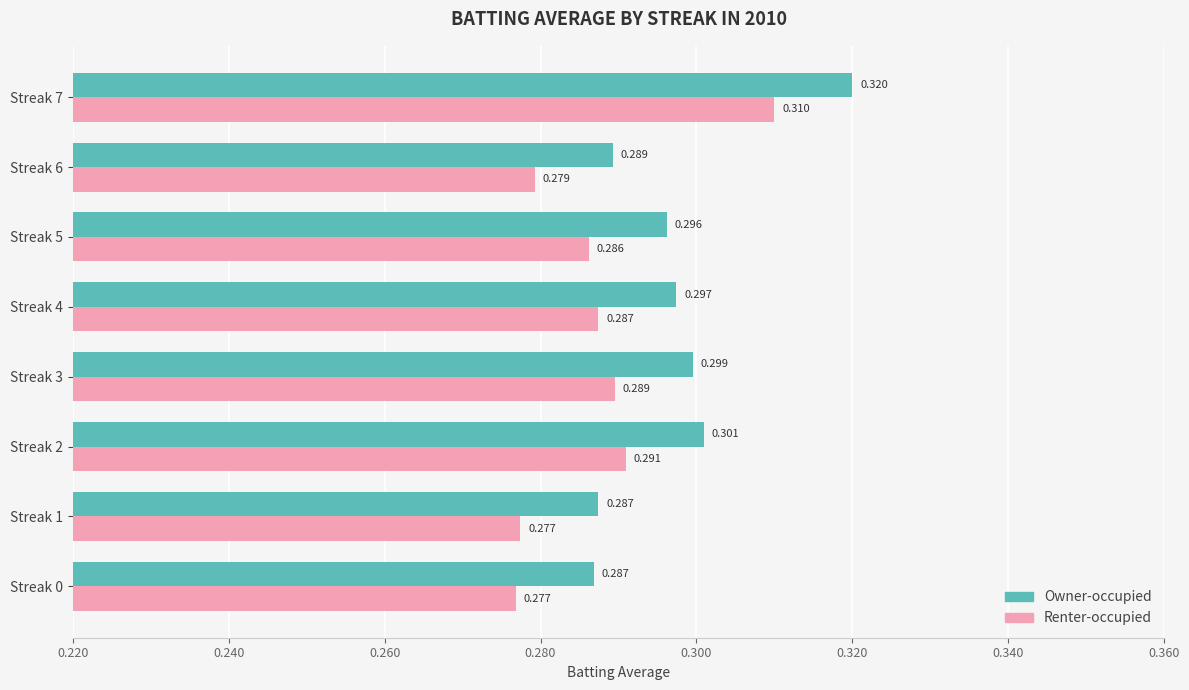

Is the value of Renter-occupied at Streak 6 greater than the value of Owner-occupied at Streak 7?

No